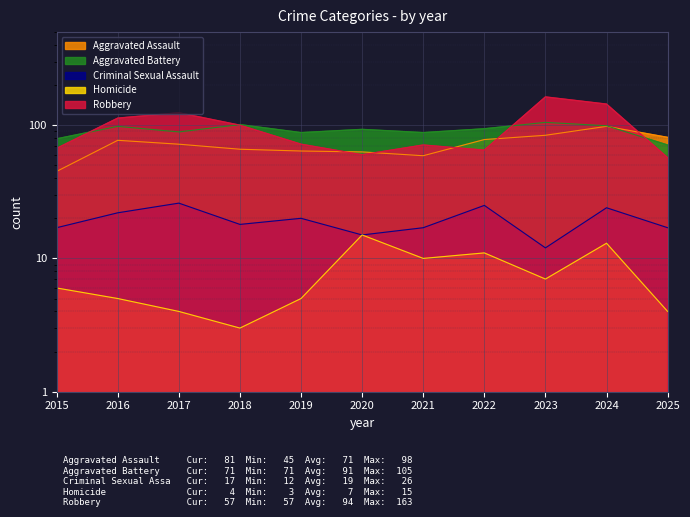

Rank the series by their maximum value, from highest to lowest.

Robbery, Aggravated Battery, Aggravated Assault, Criminal Sexual Assault, Homicide